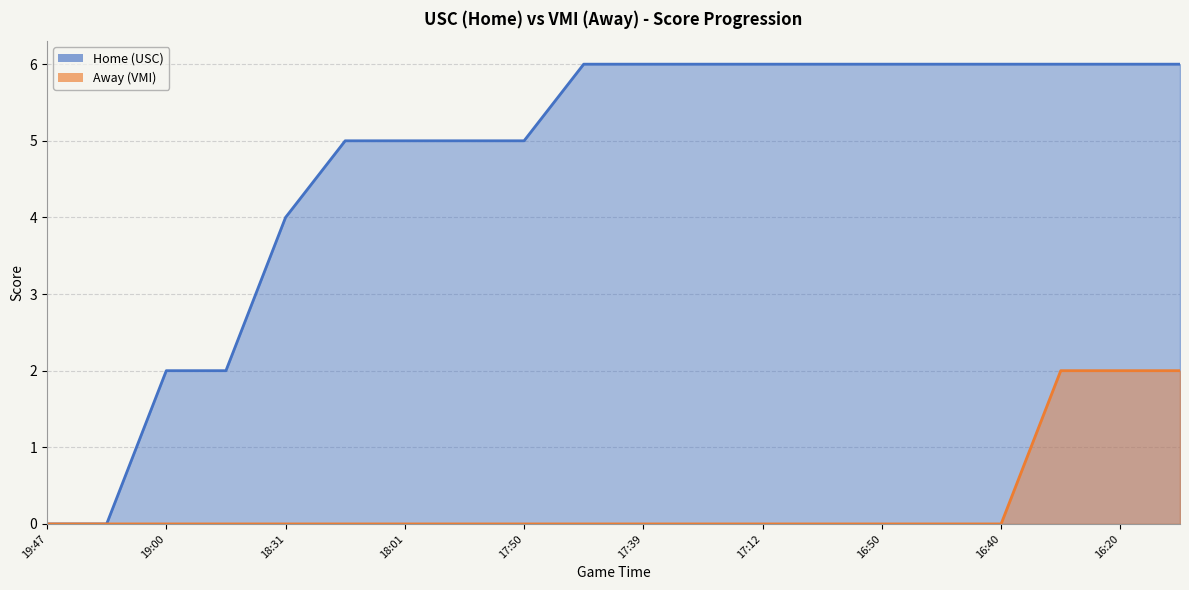

The value of Away at 17:34 is 0. True or false?

True